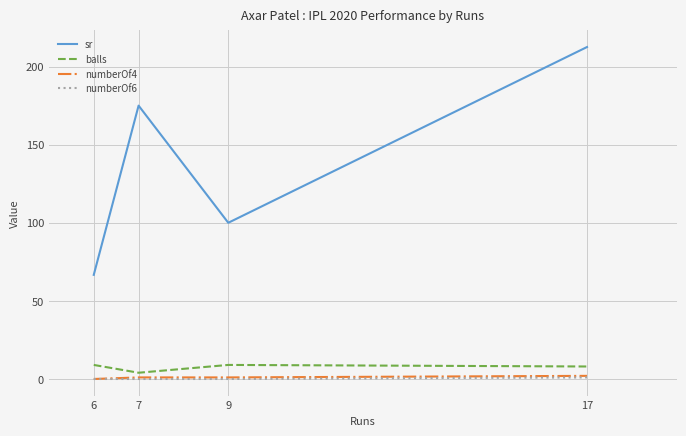

What is the difference between the numberOf4 values at 9 and 6?

1.0